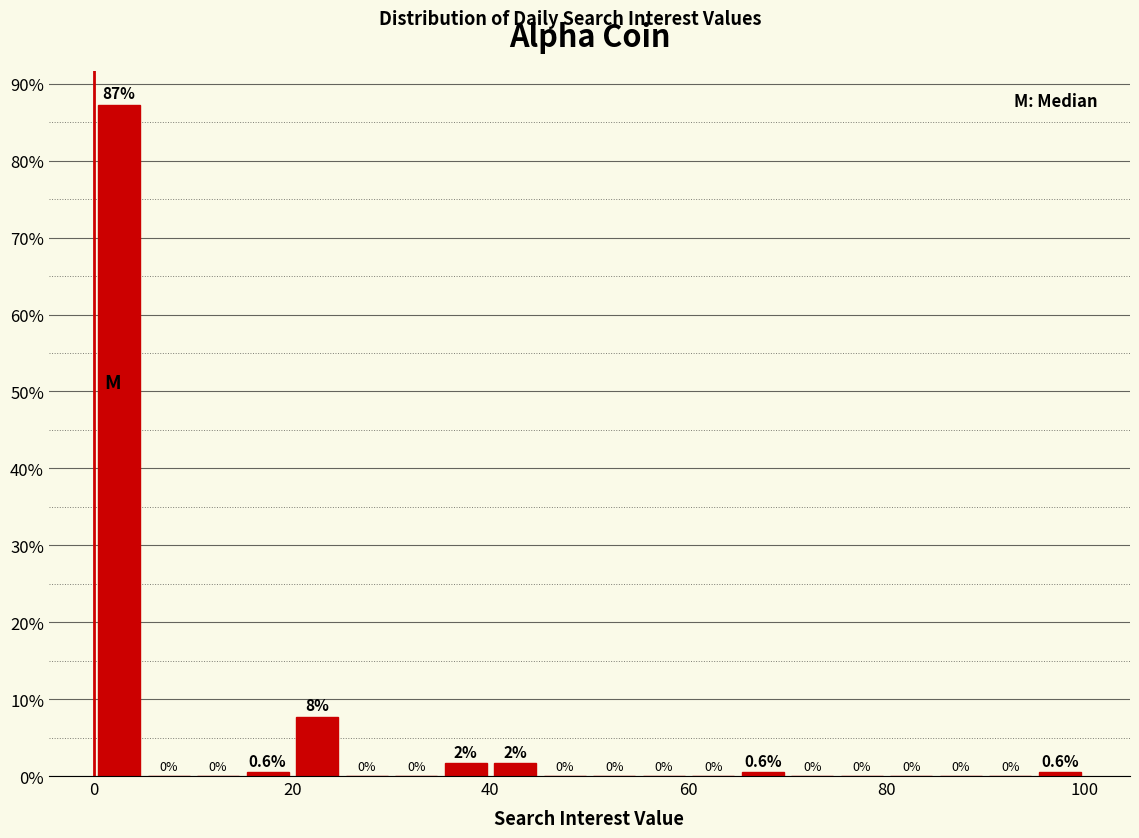

Read against the x-axis, roughly where is the centre of the tallest bar?

2